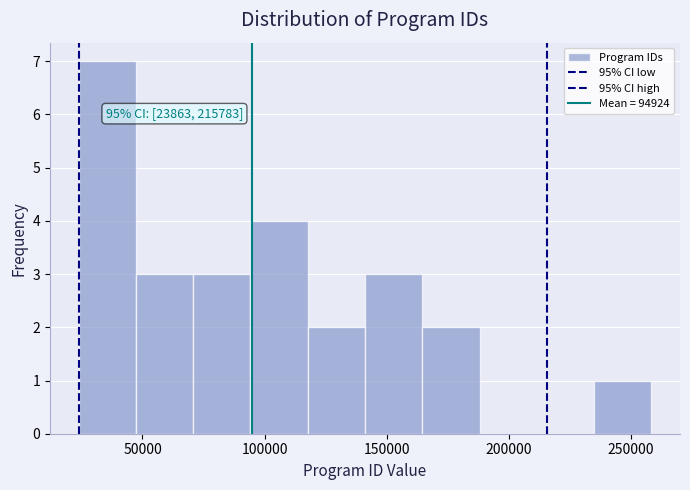

Which range on the x-axis has the tallest bar?

25000 to 45000